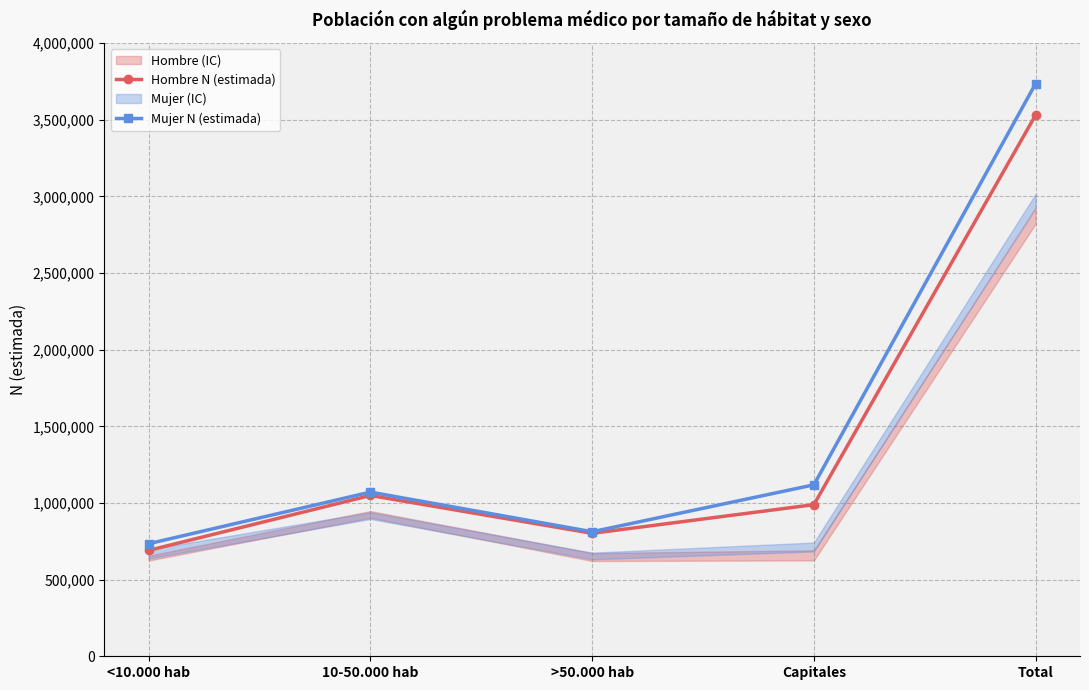

Reading right to left, what are all the values shown in this chart?

Hombre N (estimada): Total=3530466	Capitales=988944	>50.000 hab=801895	10-50.000 hab=1048917	<10.000 hab=690710
Mujer N (estimada): Total=3735523	Capitales=1118295	>50.000 hab=812259	10-50.000 hab=1070789	<10.000 hab=734180